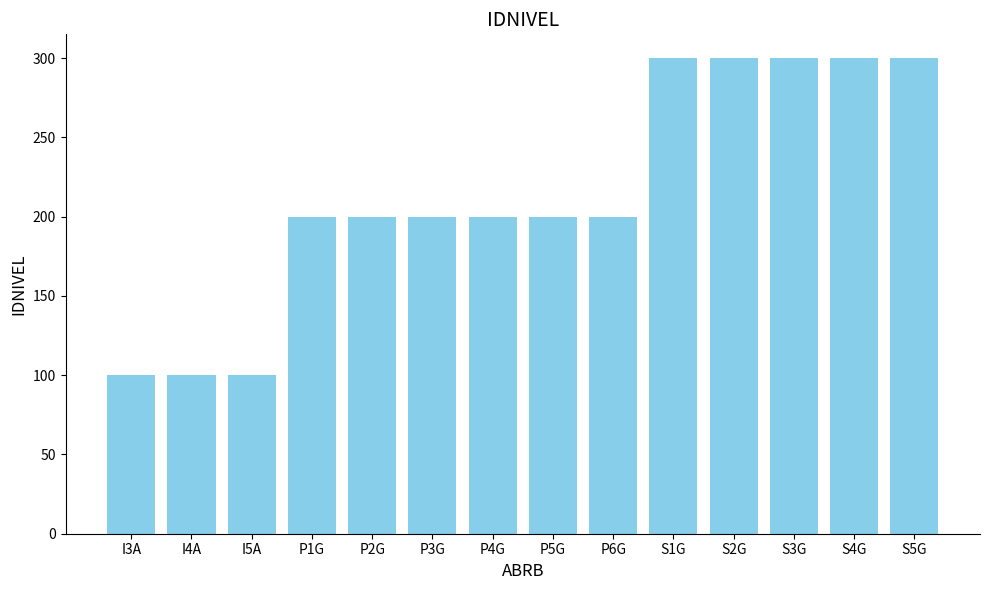

Reading left to right, extract all data points from this chart.

I3A=100	I4A=100	I5A=100	P1G=200	P2G=200	P3G=200	P4G=200	P5G=200	P6G=200	S1G=300	S2G=300	S3G=300	S4G=300	S5G=300